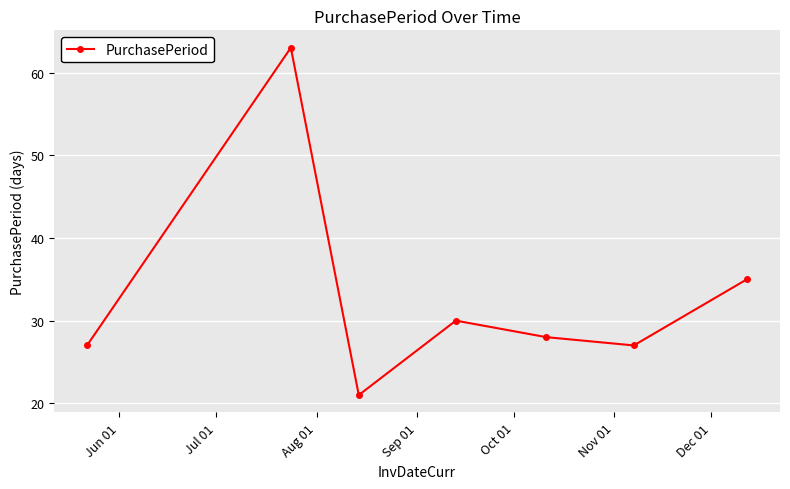

What is the average value?

33